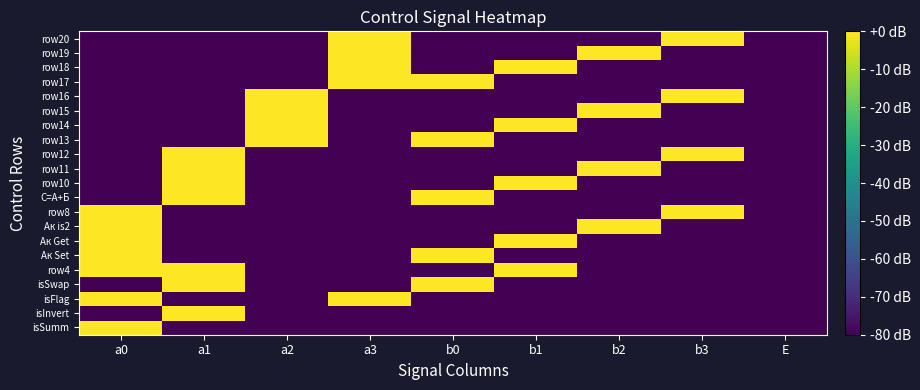

Reading left to right, list all the values displayed in this chart.

isSumm: a0=0	a1=-80	a2=-80	a3=-80	b0=-80	b1=-80	b2=-80	b3=-80	E=-80
isInvert: a0=-80	a1=0	a2=-80	a3=-80	b0=-80	b1=-80	b2=-80	b3=-80	E=-80
isFlag: a0=0	a1=-80	a2=-80	a3=0	b0=-80	b1=-80	b2=-80	b3=-80	E=-80
isSwap: a0=-80	a1=0	a2=-80	a3=-80	b0=0	b1=-80	b2=-80	b3=-80	E=-80
row4: a0=0	a1=0	a2=-80	a3=-80	b0=-80	b1=0	b2=-80	b3=-80	E=-80
Ак Set: a0=0	a1=-80	a2=-80	a3=-80	b0=0	b1=-80	b2=-80	b3=-80	E=-80
Ак Get: a0=0	a1=-80	a2=-80	a3=-80	b0=-80	b1=0	b2=-80	b3=-80	E=-80
Ак is2: a0=0	a1=-80	a2=-80	a3=-80	b0=-80	b1=-80	b2=0	b3=-80	E=-80
row8: a0=0	a1=-80	a2=-80	a3=-80	b0=-80	b1=-80	b2=-80	b3=0	E=-80
С=А+Б: a0=-80	a1=0	a2=-80	a3=-80	b0=0	b1=-80	b2=-80	b3=-80	E=-80
row10: a0=-80	a1=0	a2=-80	a3=-80	b0=-80	b1=0	b2=-80	b3=-80	E=-80
row11: a0=-80	a1=0	a2=-80	a3=-80	b0=-80	b1=-80	b2=0	b3=-80	E=-80
row12: a0=-80	a1=0	a2=-80	a3=-80	b0=-80	b1=-80	b2=-80	b3=0	E=-80
row13: a0=-80	a1=-80	a2=0	a3=-80	b0=0	b1=-80	b2=-80	b3=-80	E=-80
row14: a0=-80	a1=-80	a2=0	a3=-80	b0=-80	b1=0	b2=-80	b3=-80	E=-80
row15: a0=-80	a1=-80	a2=0	a3=-80	b0=-80	b1=-80	b2=0	b3=-80	E=-80
row16: a0=-80	a1=-80	a2=0	a3=-80	b0=-80	b1=-80	b2=-80	b3=0	E=-80
row17: a0=-80	a1=-80	a2=-80	a3=0	b0=0	b1=-80	b2=-80	b3=-80	E=-80
row18: a0=-80	a1=-80	a2=-80	a3=0	b0=-80	b1=0	b2=-80	b3=-80	E=-80
row19: a0=-80	a1=-80	a2=-80	a3=0	b0=-80	b1=-80	b2=0	b3=-80	E=-80
row20: a0=-80	a1=-80	a2=-80	a3=0	b0=-80	b1=-80	b2=-80	b3=0	E=-80